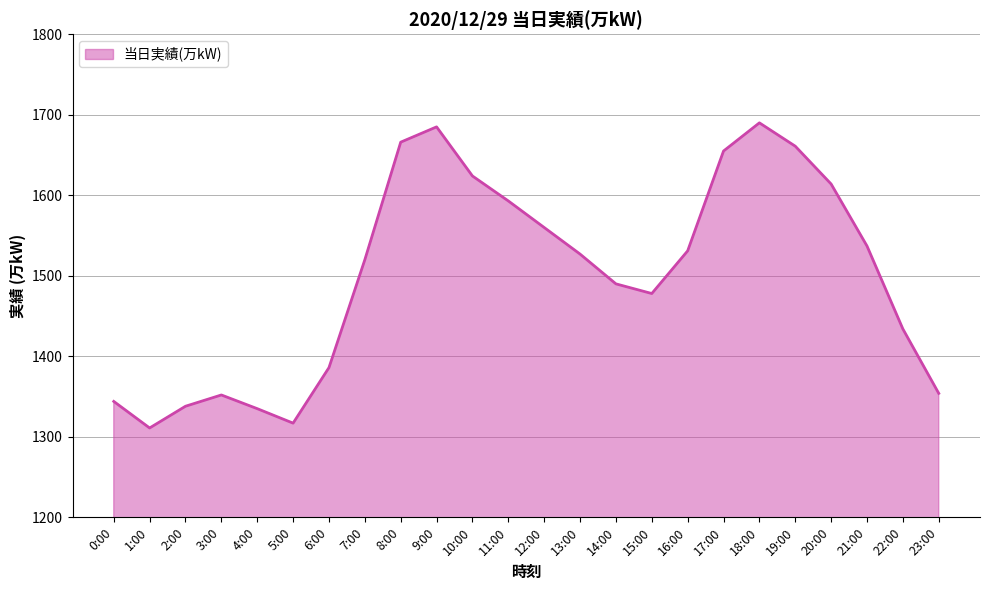

The value at 2:00 is 1338. True or false?

True